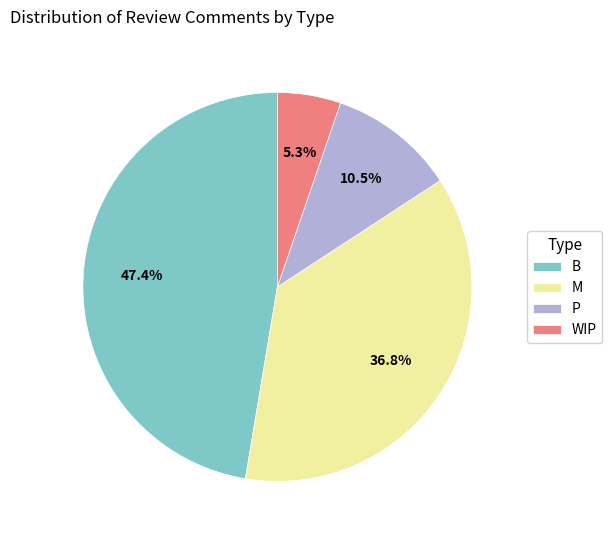

What is the largest slice in the pie chart?

B